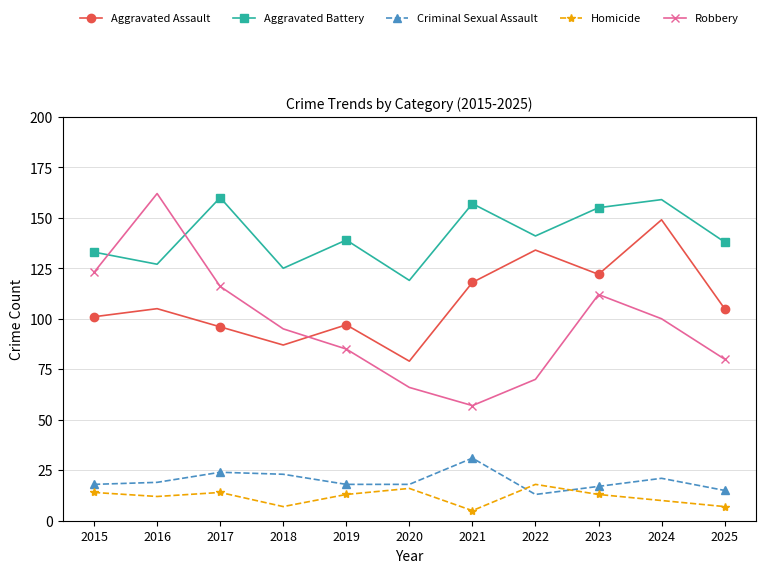

What is the sum of the Criminal Sexual Assault values at 2018 and 2022?

36